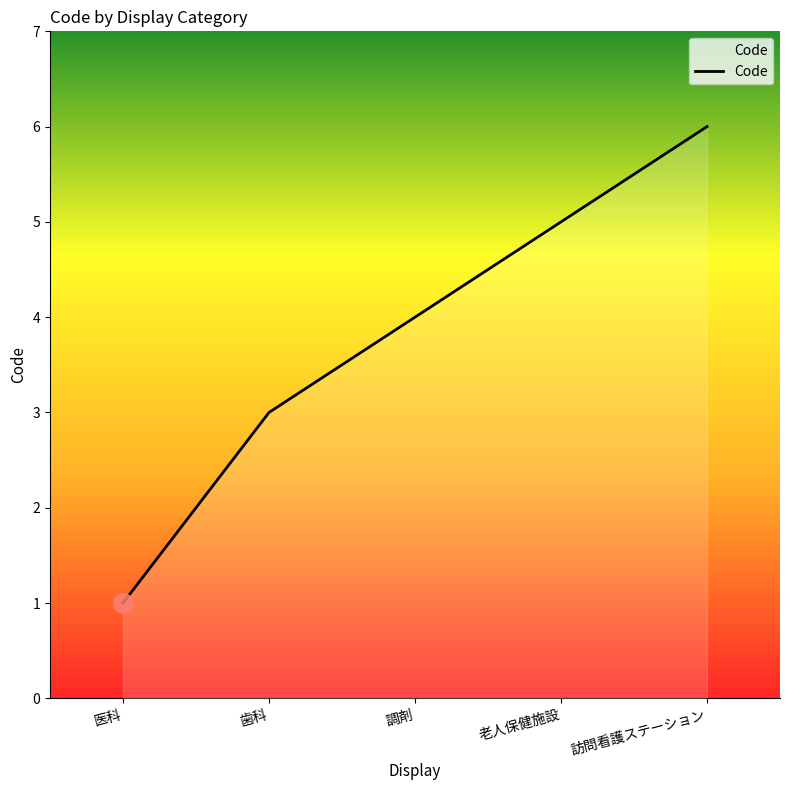

List the labels in order of value, largest first.

訪問看護ステーション, 老人保健施設, 調剤, 歯科, 医科